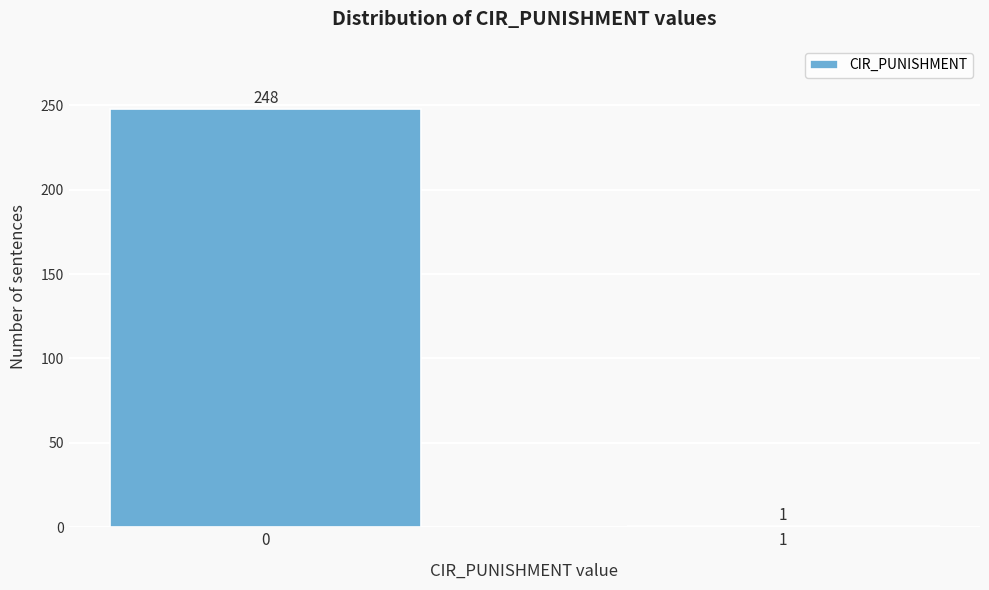

Reading right to left, list all the values displayed in this chart.

1=1	0=248